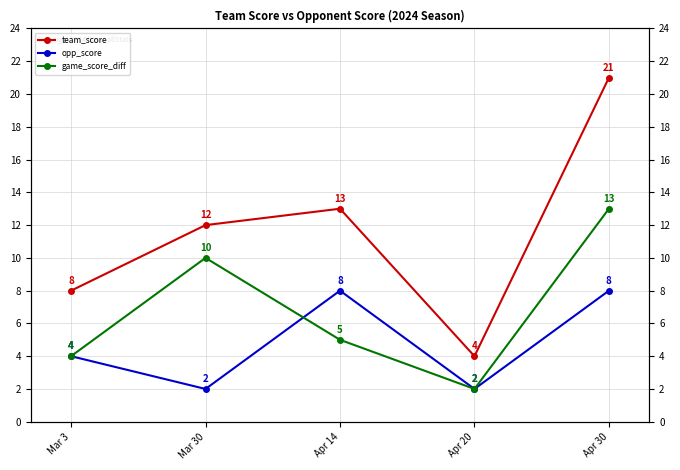

At which category does game_score_diff reach its first local peak?

Mar 30